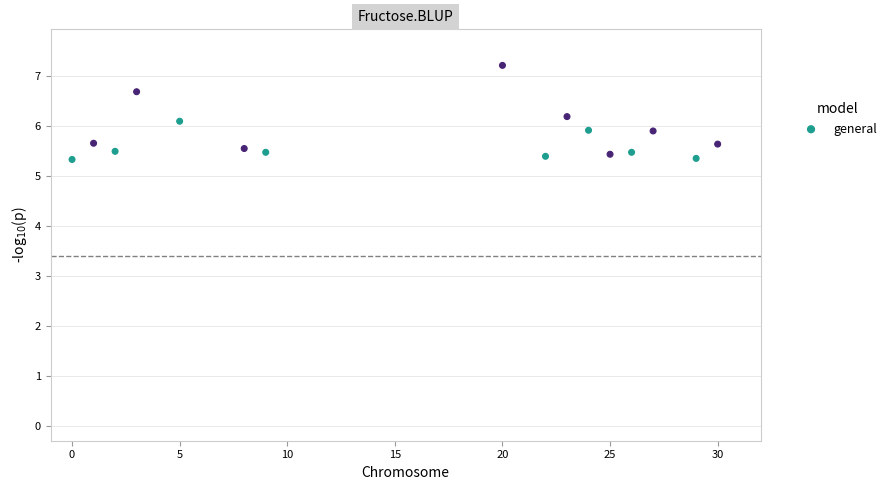

What is the range of X values (max minus min)?

30.0